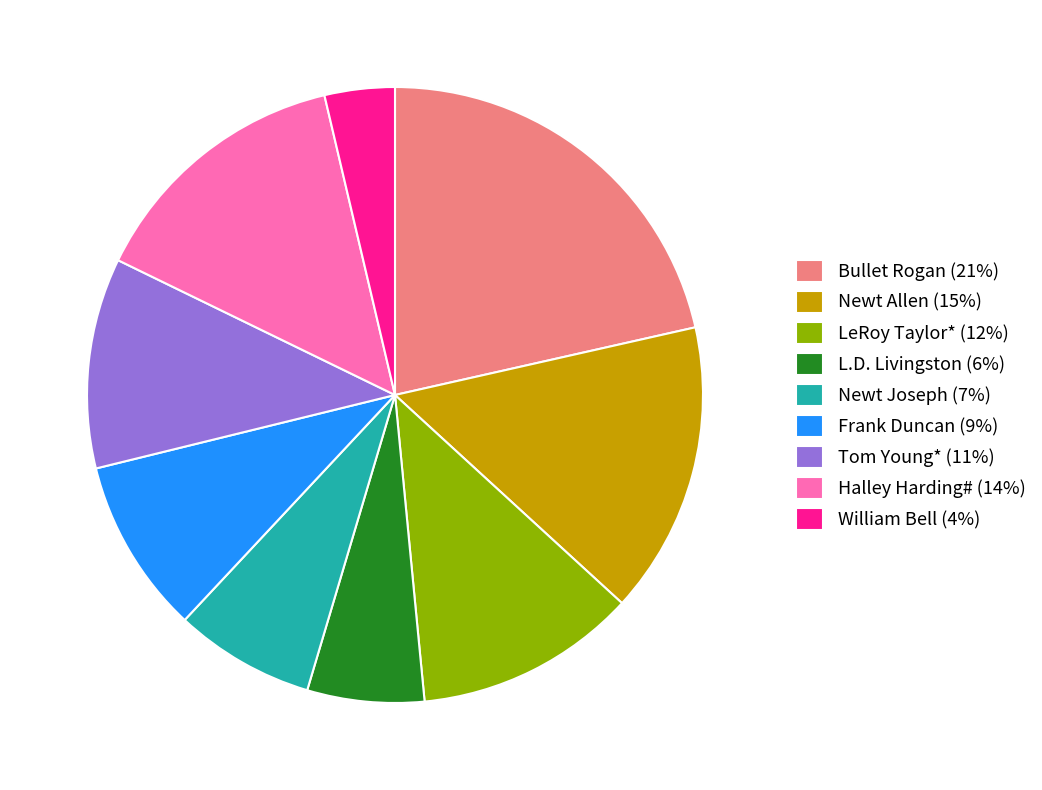

Which category has the biggest portion of the pie?

Bullet Rogan (21%)